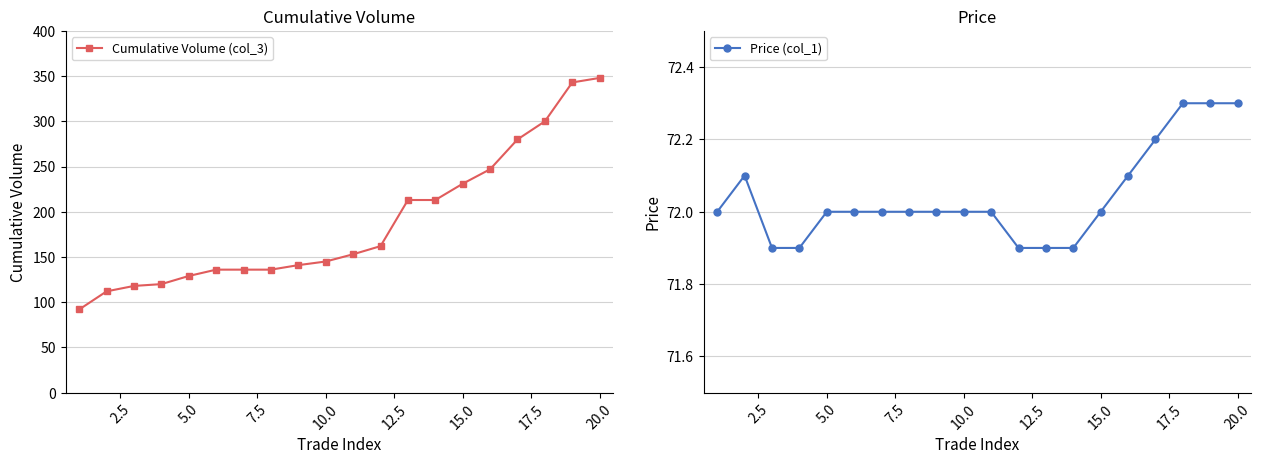

Which series has the widest spread of values?

Cumulative Volume (col_3)